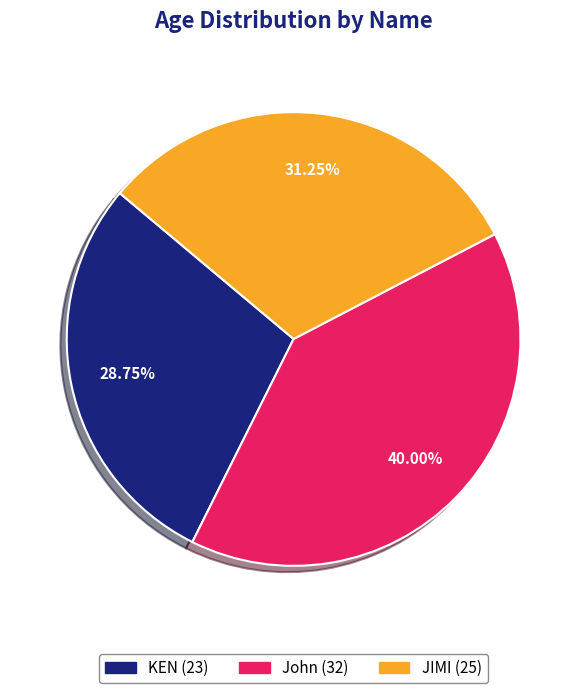

To the nearest percent, what is the difference between the largest and smallest slice percentages?

11%